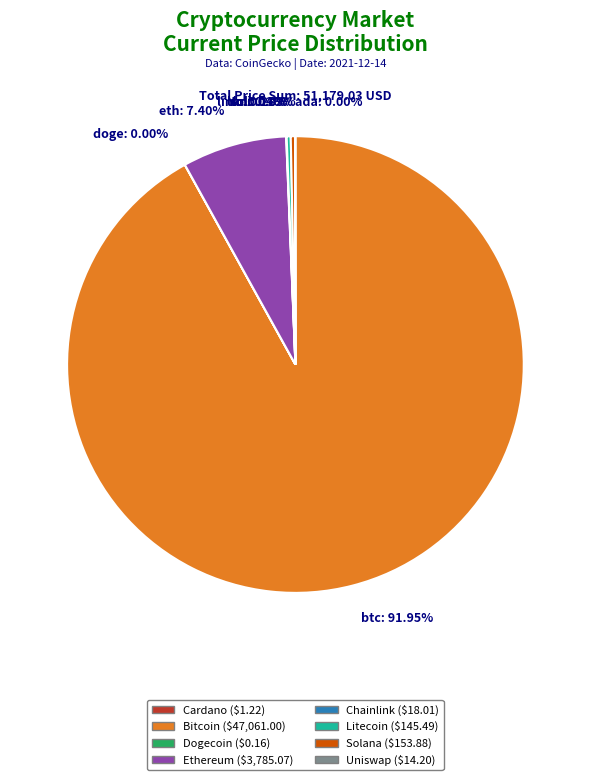

To the nearest percent, what is the difference between the largest and smallest slice percentages?

92%